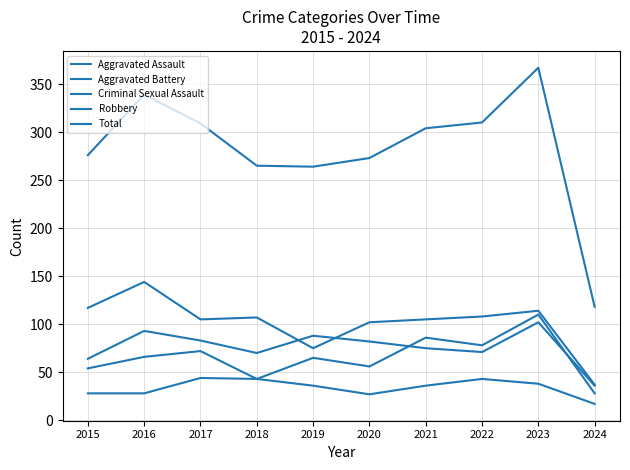

Does the chart have visible grid lines?

Yes